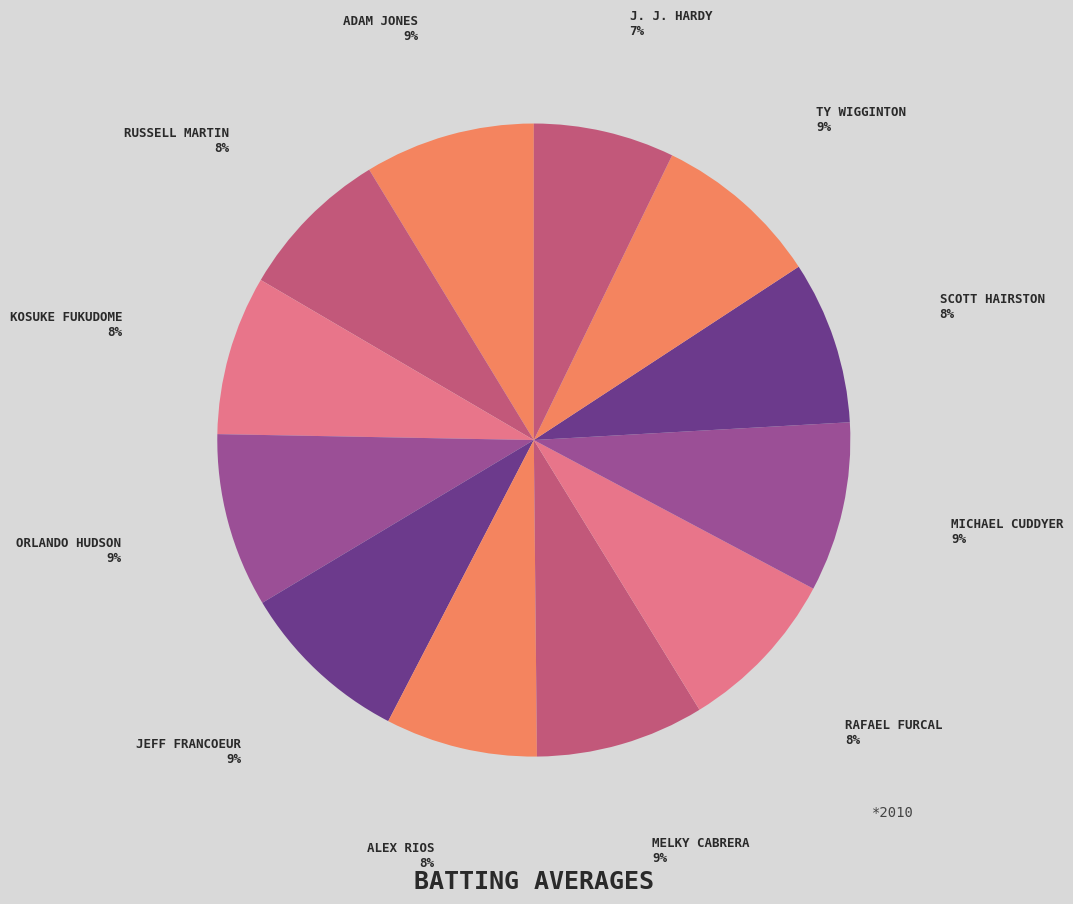

Is there a majority slice in this chart?

No